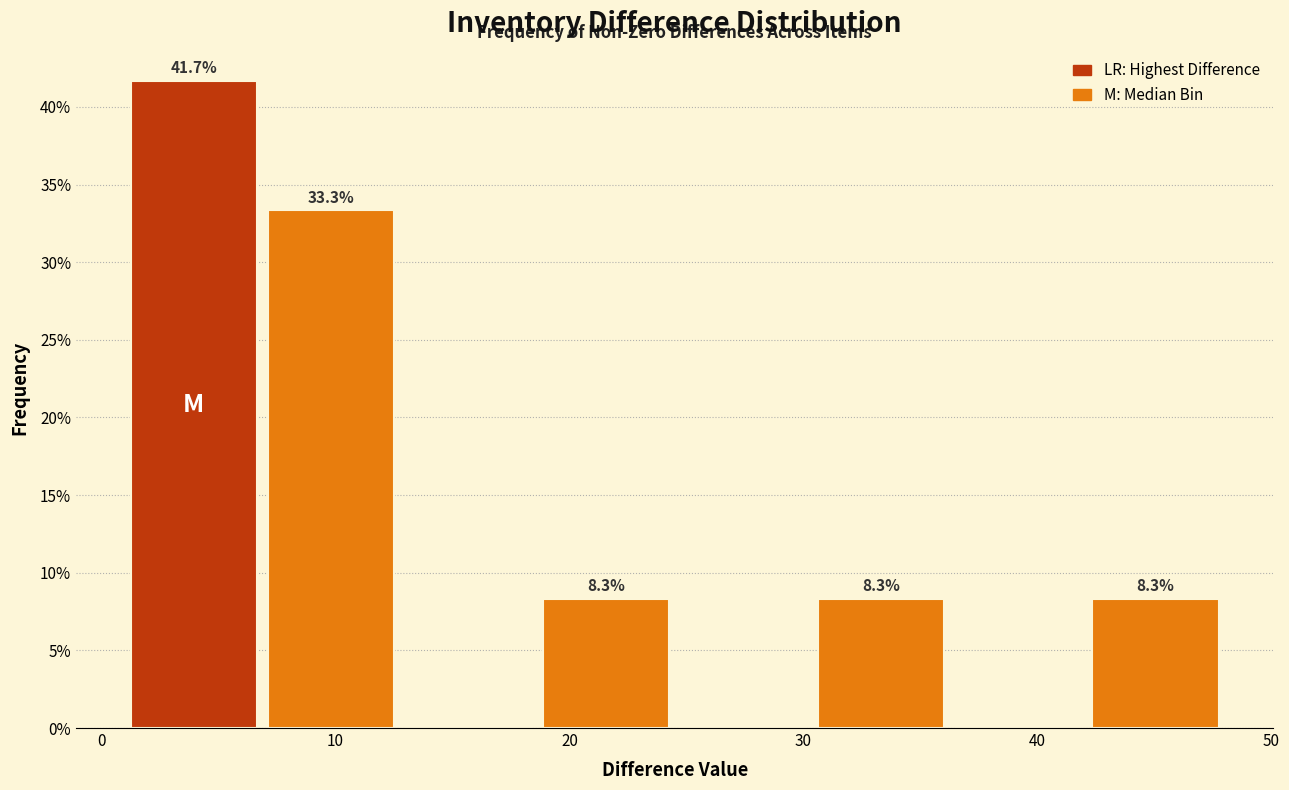

Which range on the x-axis has the tallest bar?

1 to 7